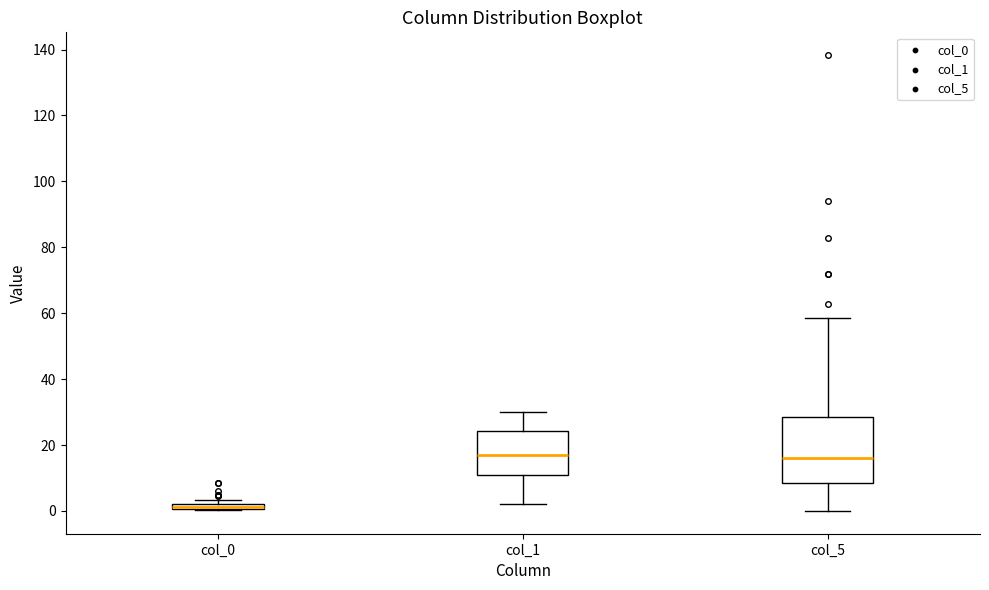

Where is the upper edge of the box for col_0 on the y-axis? The values are not printed on the chart, so give them approximately, as read against the axis.

2